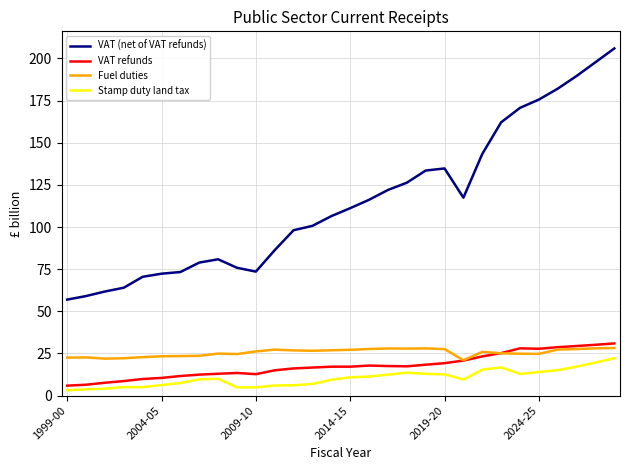

In Fuel duties, how many points are lower than both neighbors (excluding endpoints)?

6